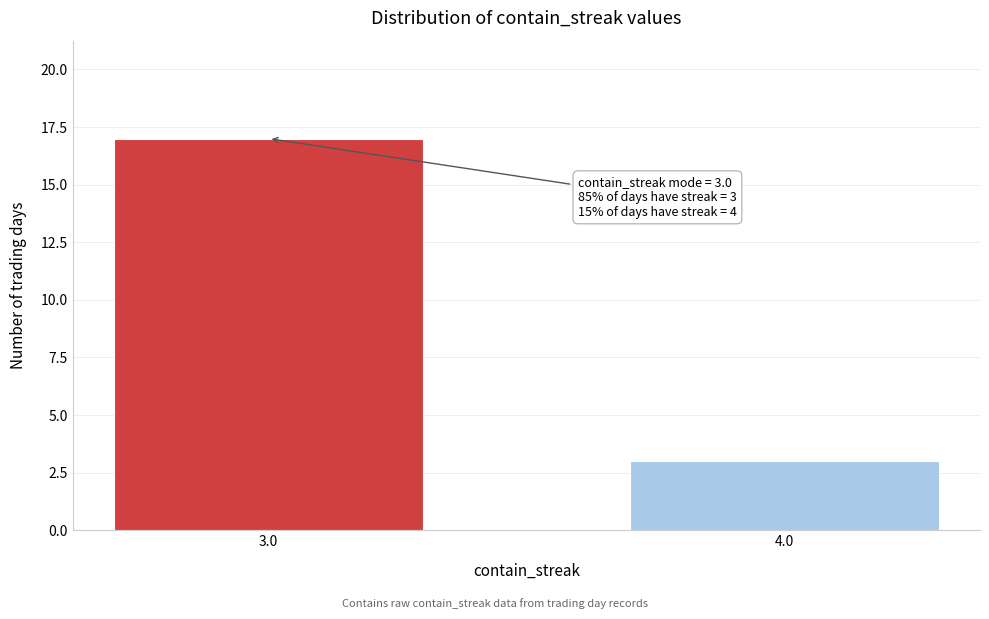

Reading right to left, what are all the values shown in this chart?

4.0=3	3.0=17